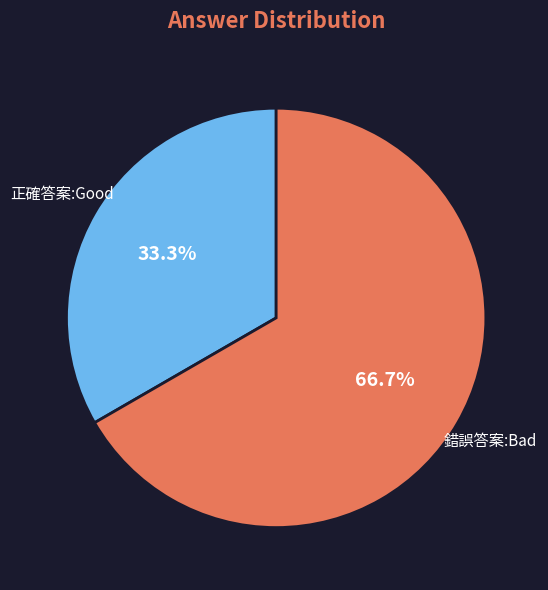

Does any single category account for the majority?

Yes